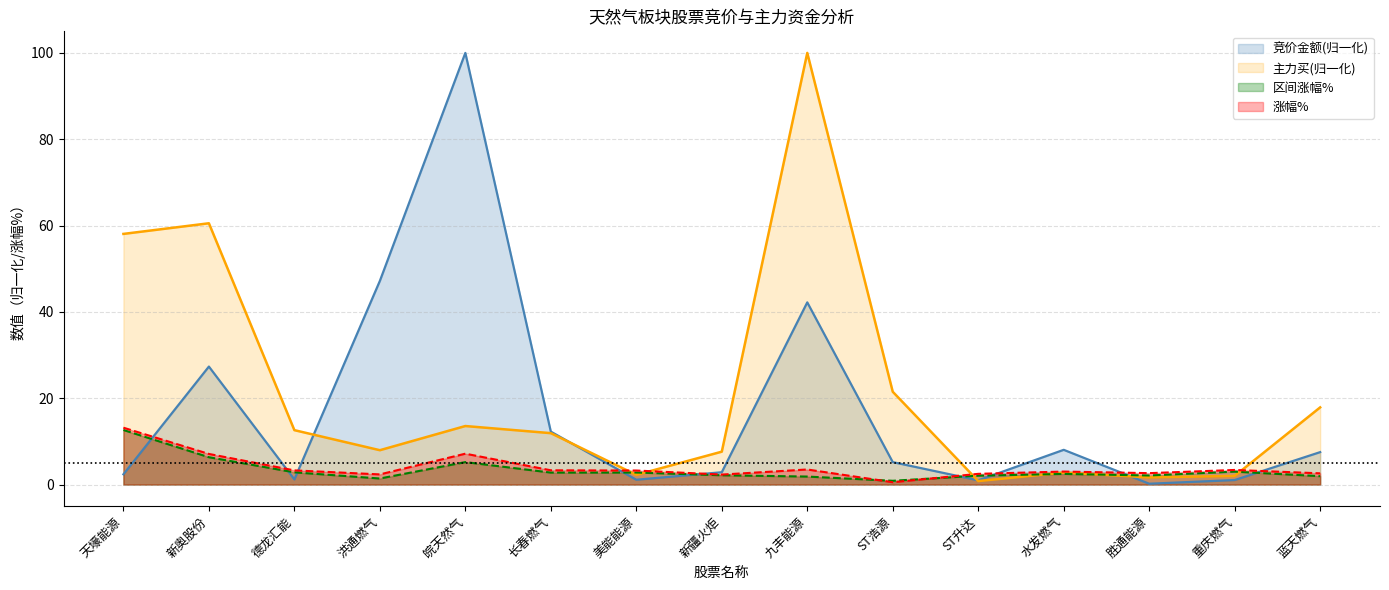

What is the smallest value displayed?

0.2